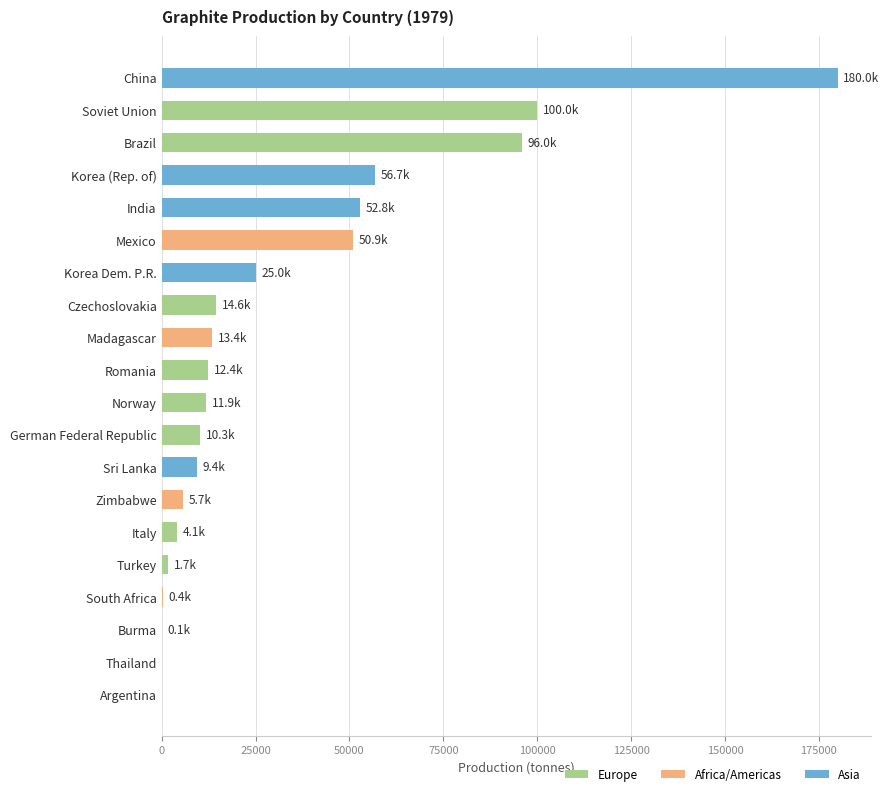

Where is the data nearest to the value 90000?

Brazil